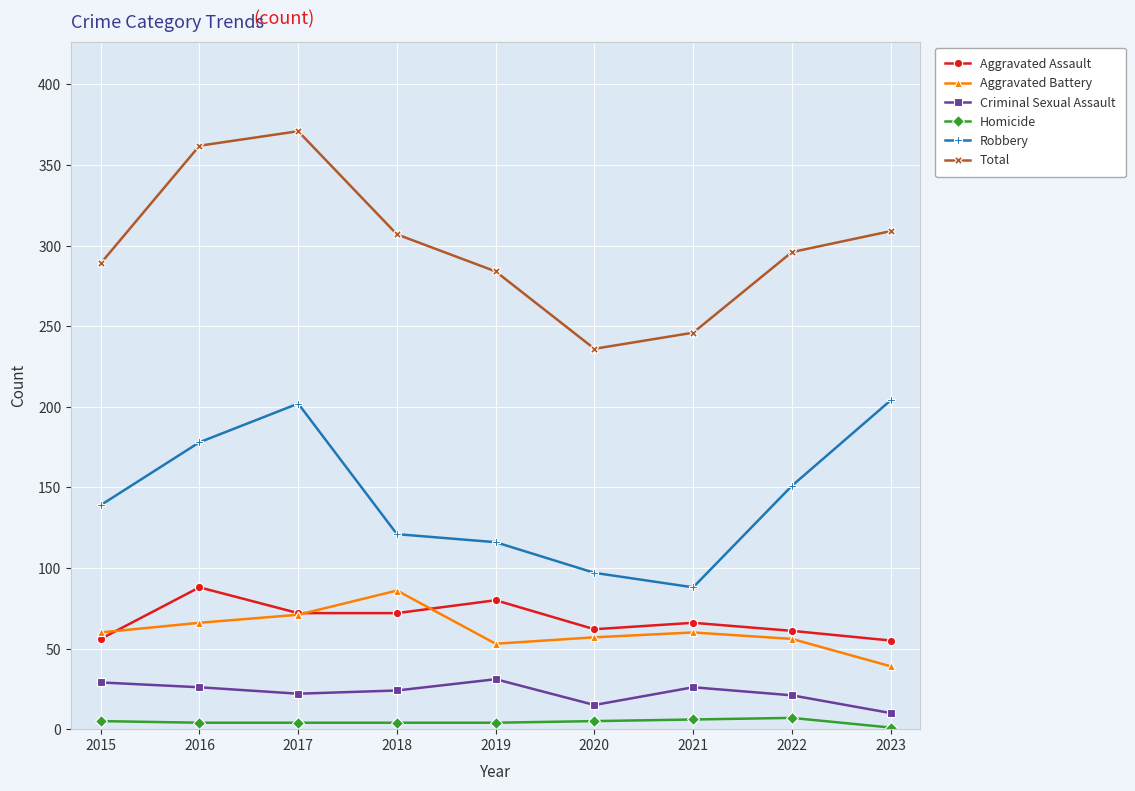

Which series has the widest spread of values?

Total